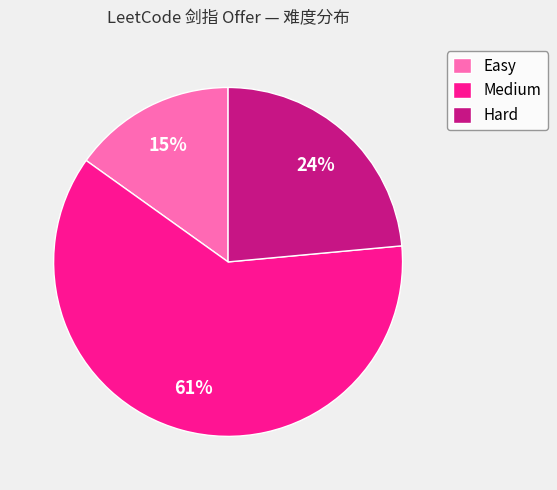

Approximately how many times larger is the value at Easy compared to Hard?

0.6